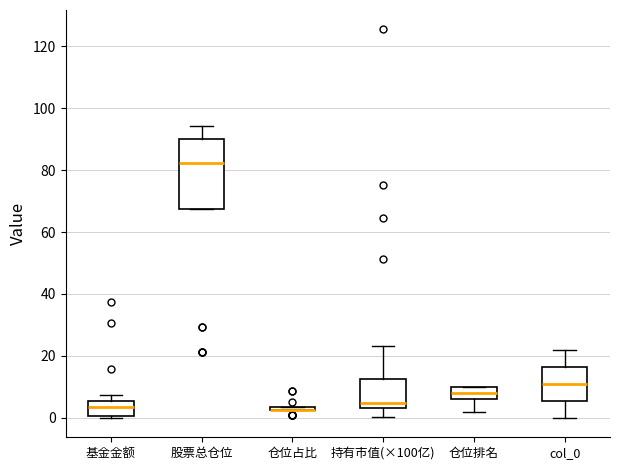

Where is the upper edge of the box for 仓位占比 on the y-axis? The values are not printed on the chart, so give them approximately, as read against the axis.

4